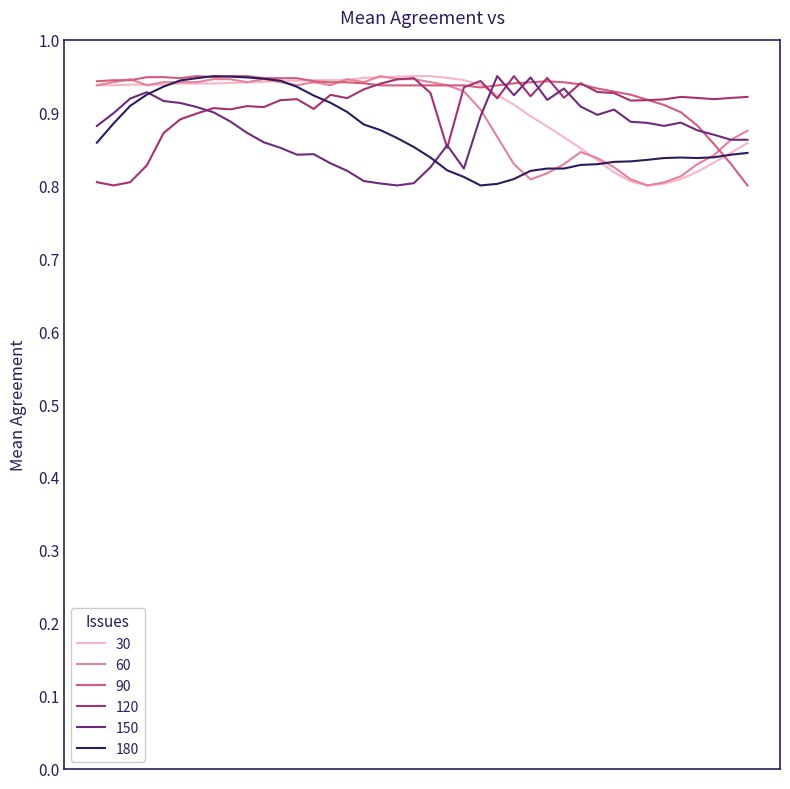

At how many categories does at least one series exceed 0?

40